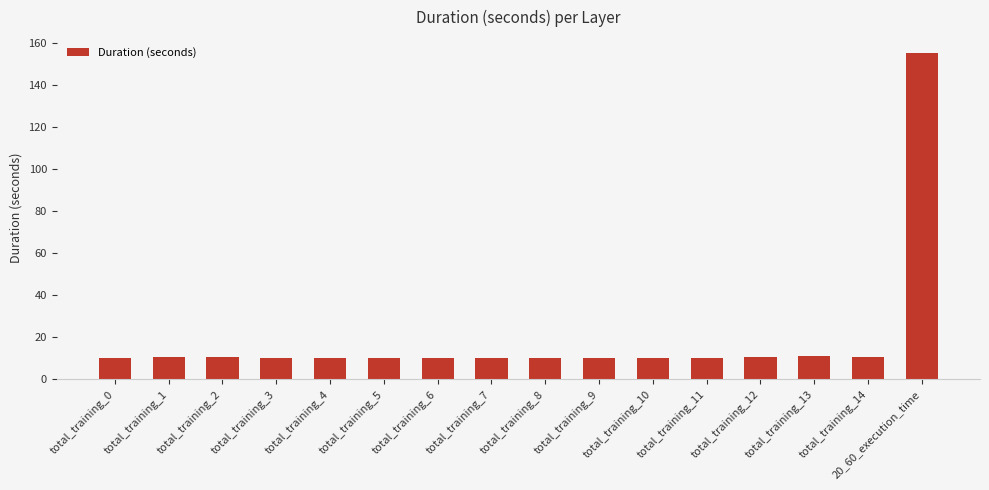

What is the sum of the values at total_training_5 and total_training_14?

20.8